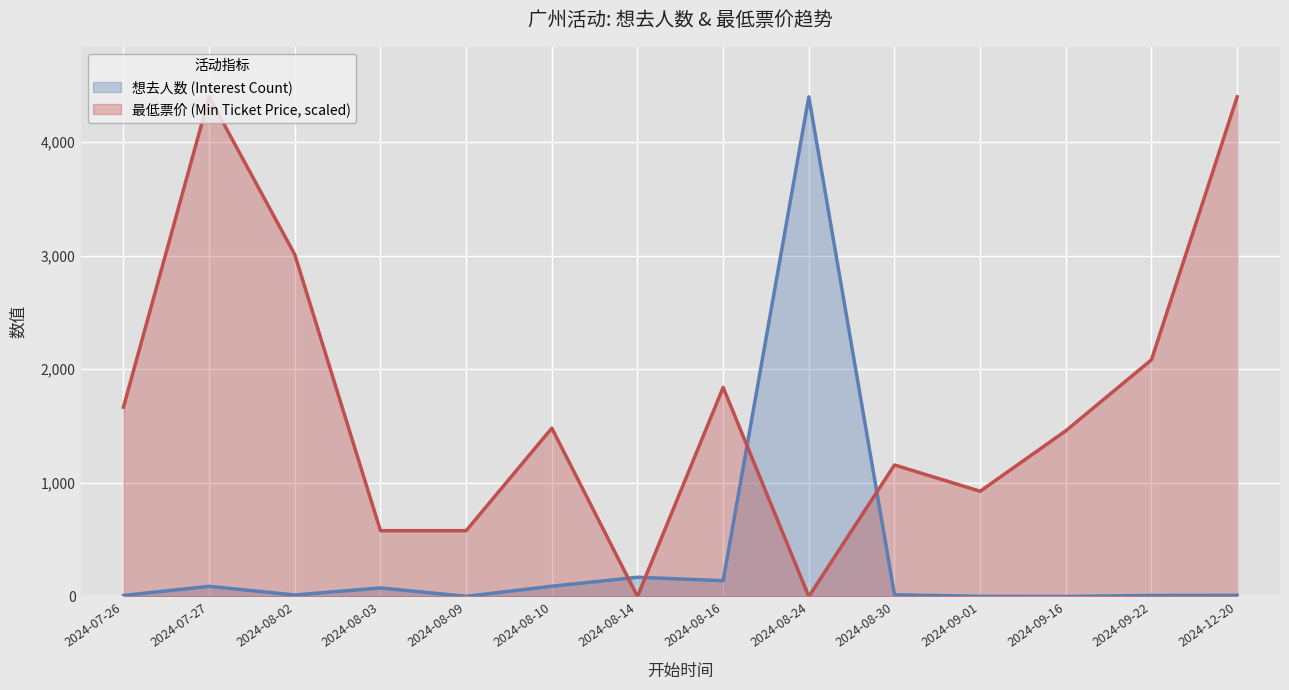

How many intersections are there between 想去人数 (Interest Count) and 最低票价 (Min Ticket Price)?

4